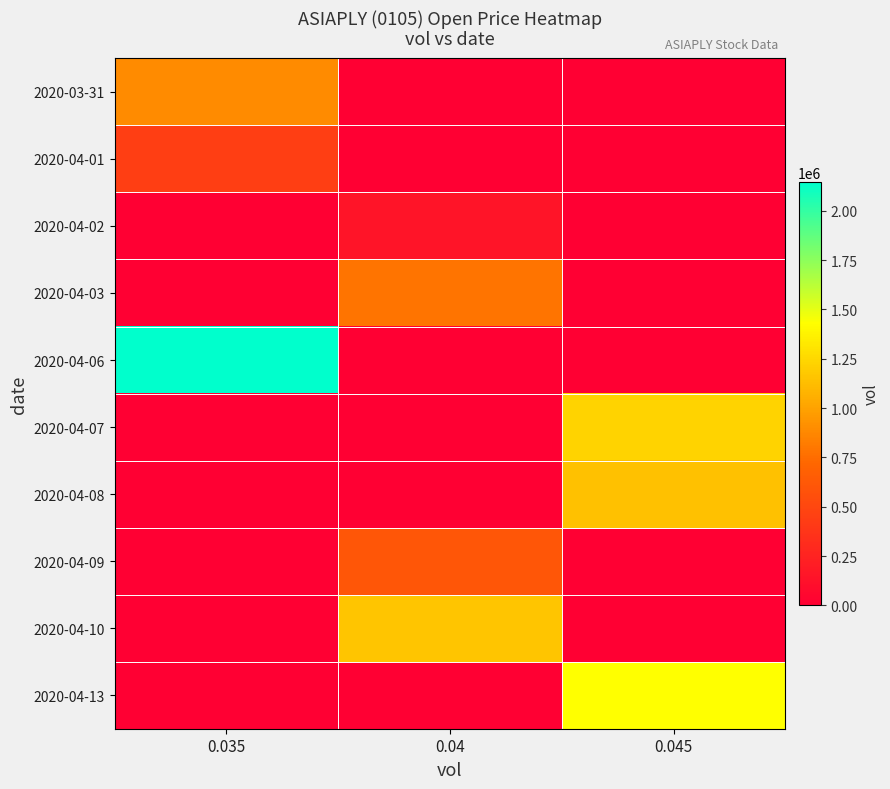

Reading left to right, list all the values displayed in this chart.

row_0: 0.035=892100	0.04=0	0.045=0
row_1: 0.035=440800	0.04=0	0.045=0
row_2: 0.035=0	0.04=150000	0.045=0
row_3: 0.035=0	0.04=785100	0.045=0
row_4: 0.035=2147000	0.04=0	0.045=0
row_5: 0.035=0	0.04=0	0.045=1232400
row_6: 0.035=0	0.04=0	0.045=1143400
row_7: 0.035=0	0.04=611000	0.045=0
row_8: 0.035=0	0.04=1161400	0.045=0
row_9: 0.035=0	0.04=0	0.045=1432700